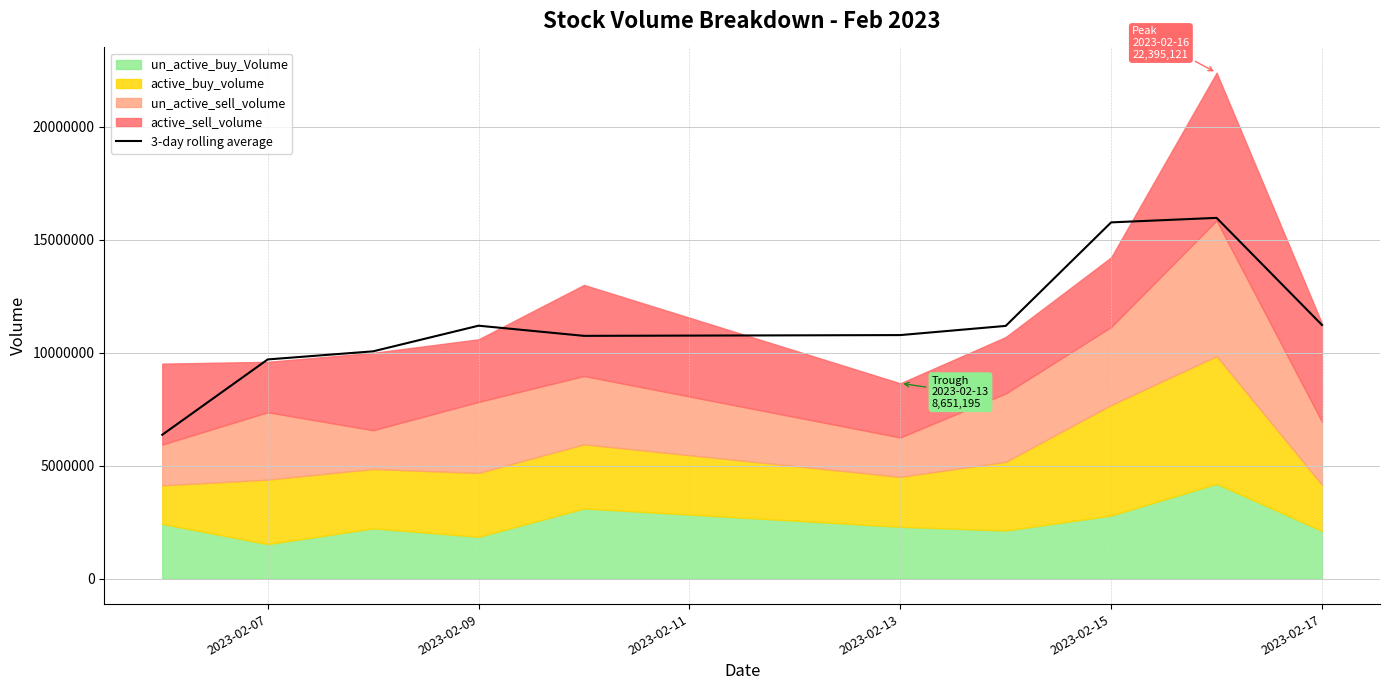

The value of 3-day rolling average at 2023-02-09 is 11200929.7. True or false?

True